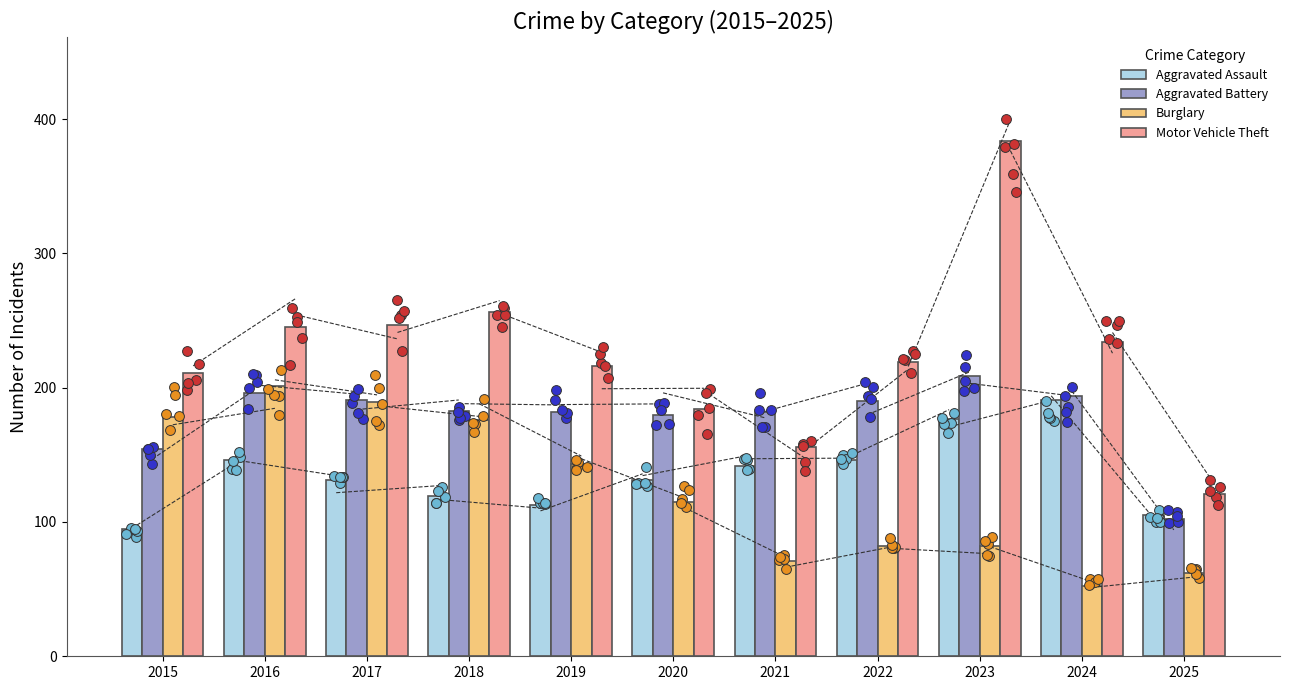

What are all the series names shown in the legend?

Aggravated Assault, Aggravated Battery, Burglary, Motor Vehicle Theft